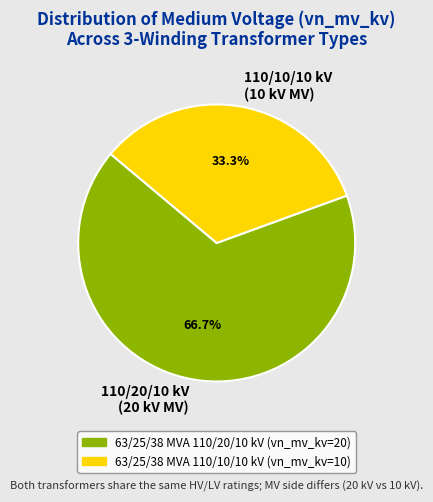

Between 110/10/10 kV (10 kV MV) and 110/20/10 kV (20 kV MV), which is larger?

110/20/10 kV (20 kV MV)